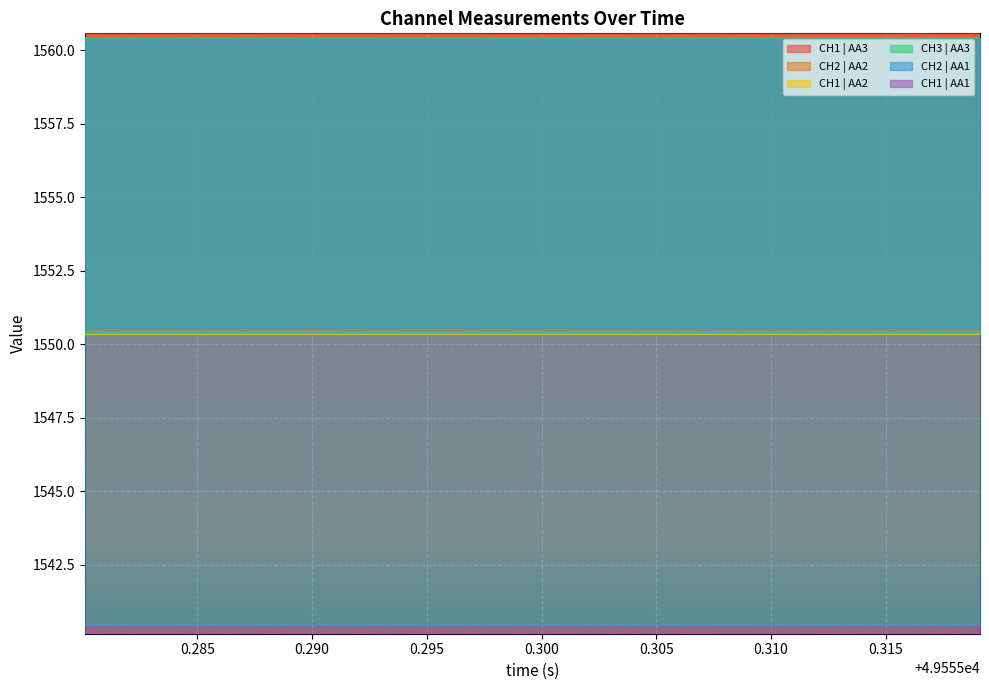

True or false: CH1 | AA2 and CH3 | AA3 intersect in this chart.

False